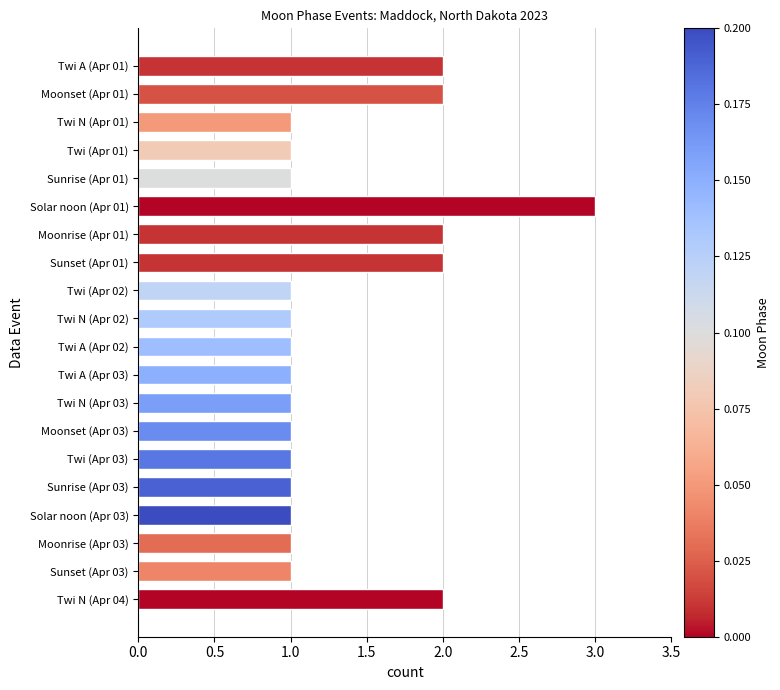

How many values are between 1 and 2?

19